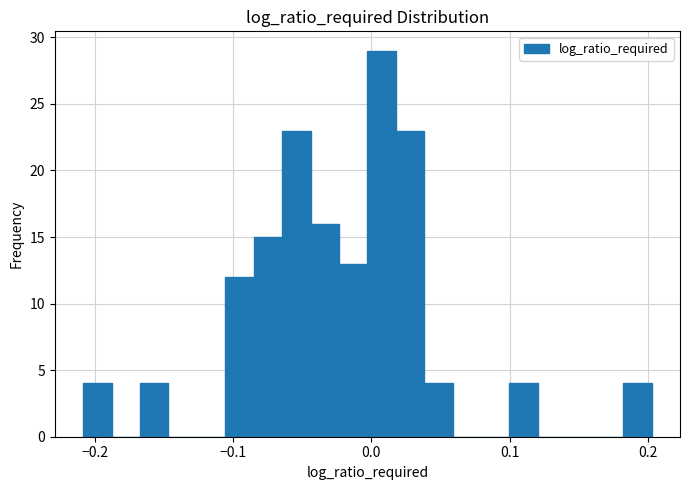

Read against the x-axis, roughly where is the centre of the tallest bar?

0.01